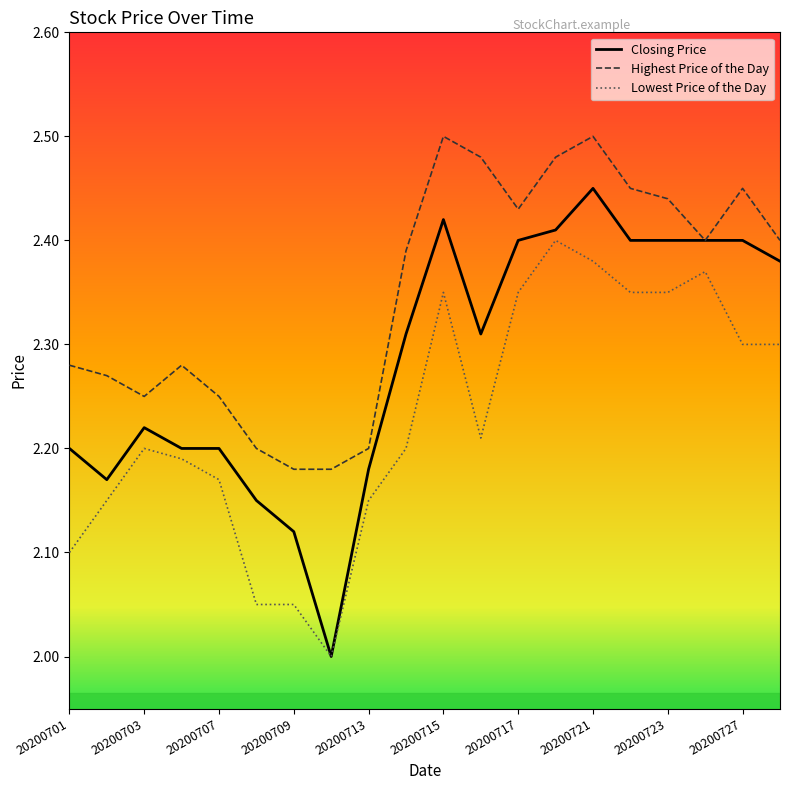

What are all the series names shown in the legend?

Closing Price, Highest Price of the Day, Lowest Price of the Day